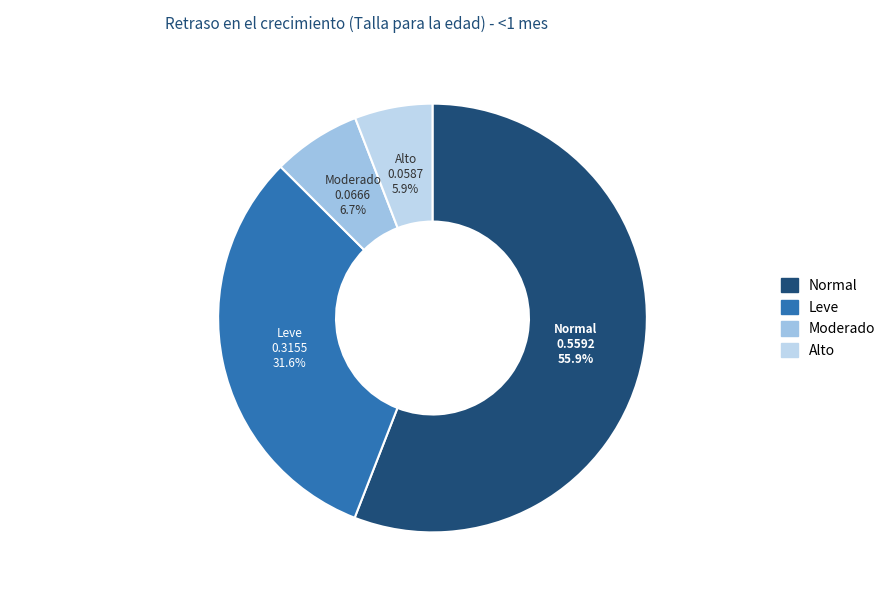

Count the number of slices in the pie.

4